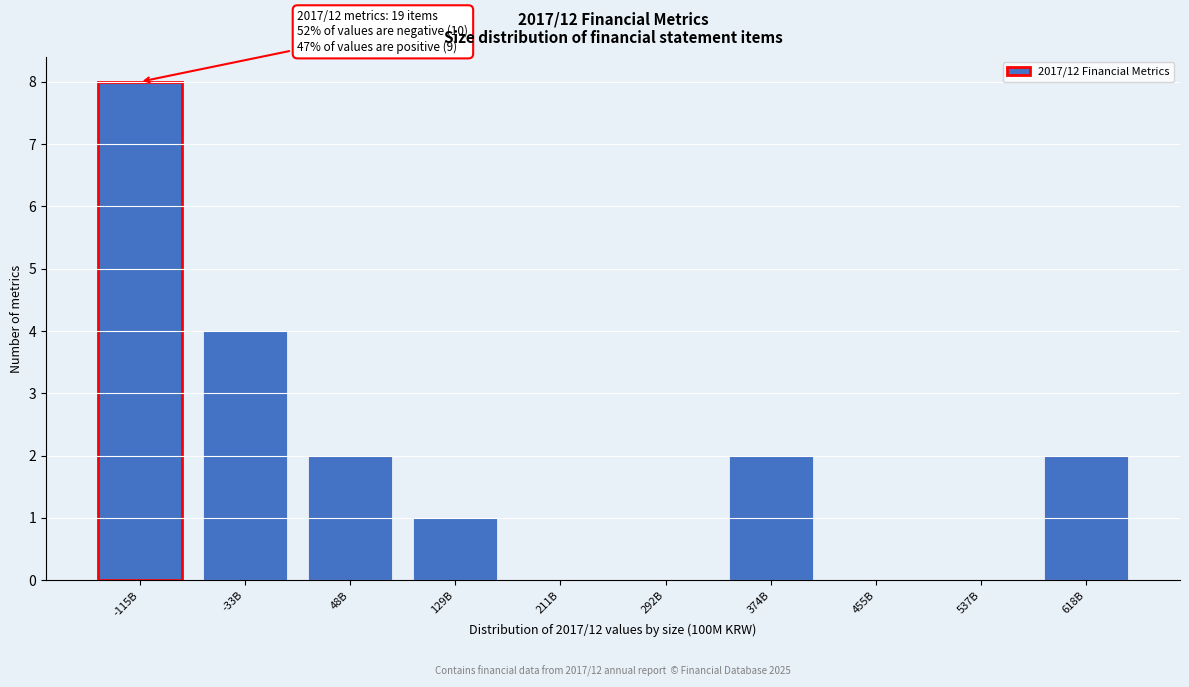

Reading left to right, list all the values displayed in this chart.

-115B=8	-33B=4	48B=2	129B=1	211B=0	292B=0	374B=2	455B=0	537B=0	618B=2